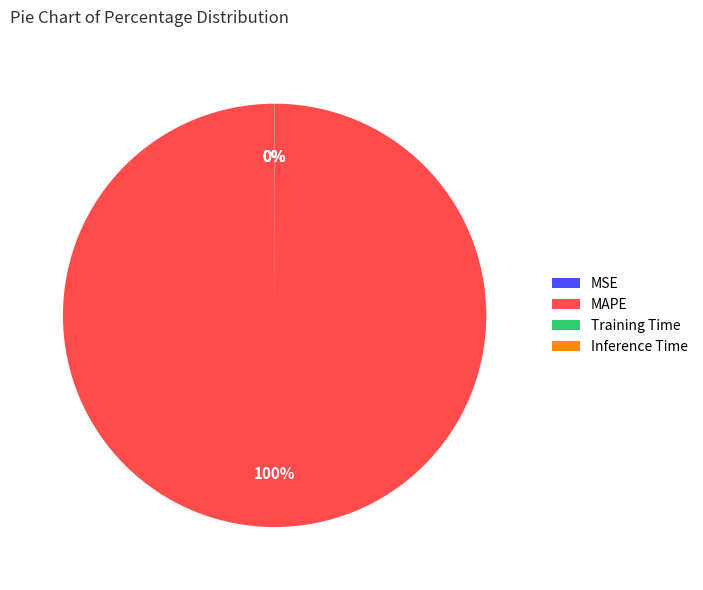

Which slice is the largest?

MAPE